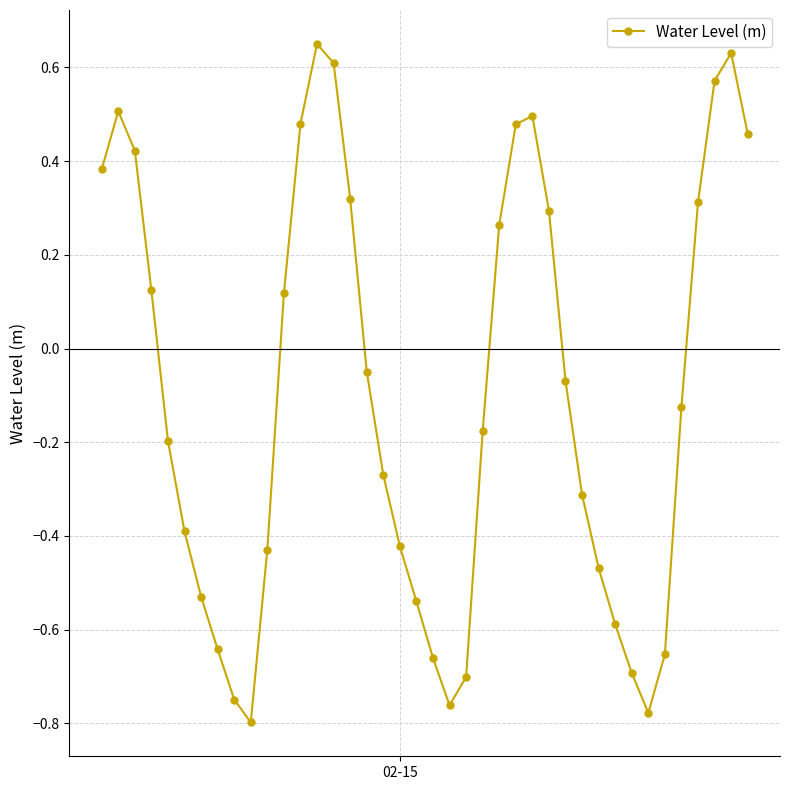

How many lines are shown in the chart?

1